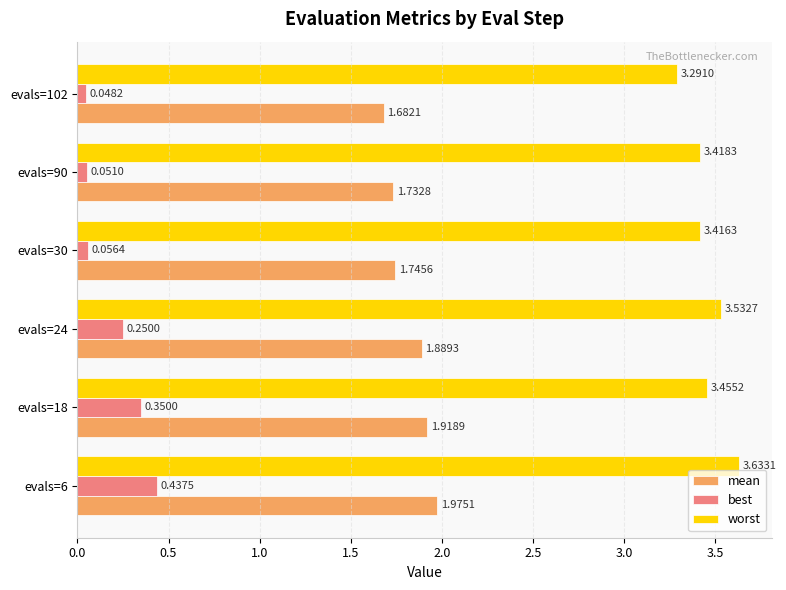

List the series in order of their peak value, highest first.

worst, mean, best